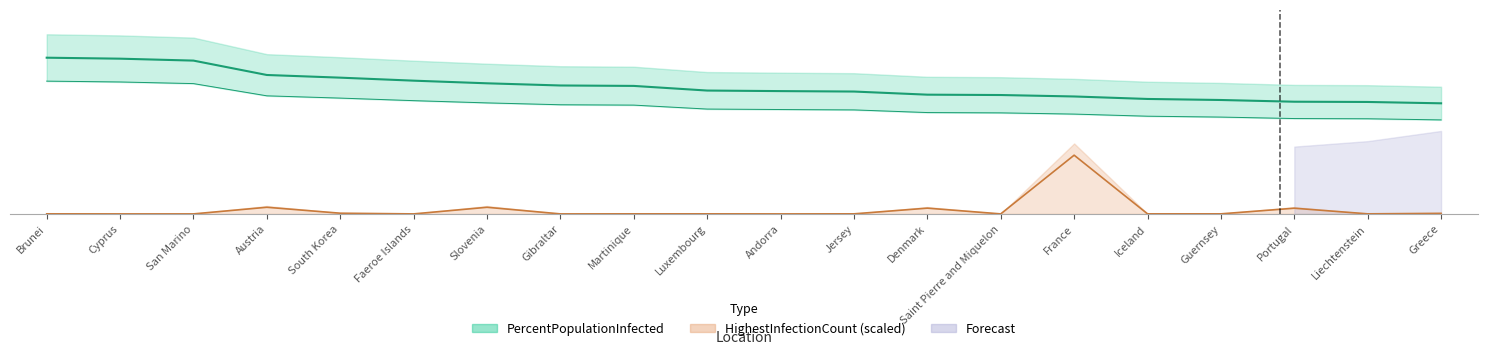

What is the label of the 12th point from the right?

Martinique